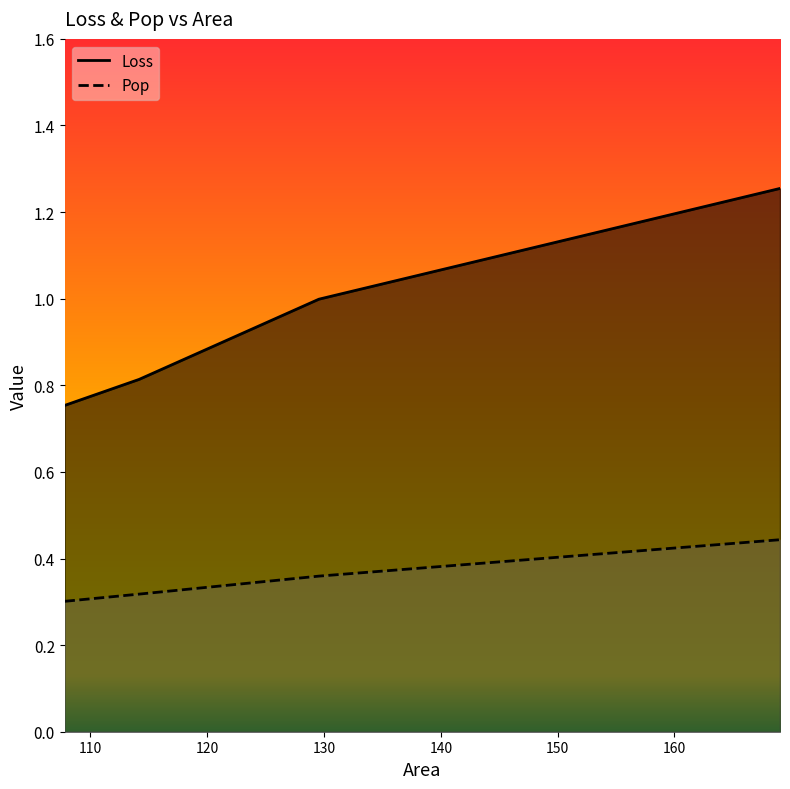

Rank the categories by Pop value from lowest to highest.

107.8005687449164, 114.1756373961892, 129.561784159879, 169.0315099969405